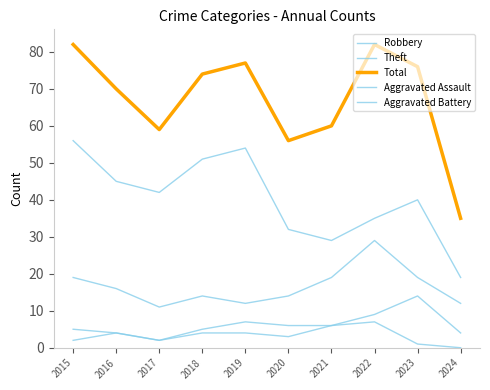

At which label is Aggravated Battery closest to 8?

2019